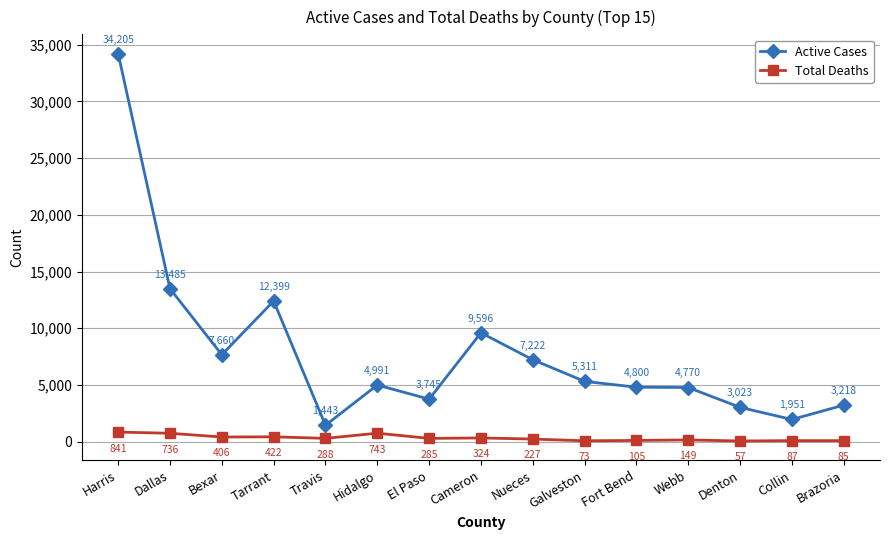

What are all the series names shown in the legend?

Active Cases, Total Deaths